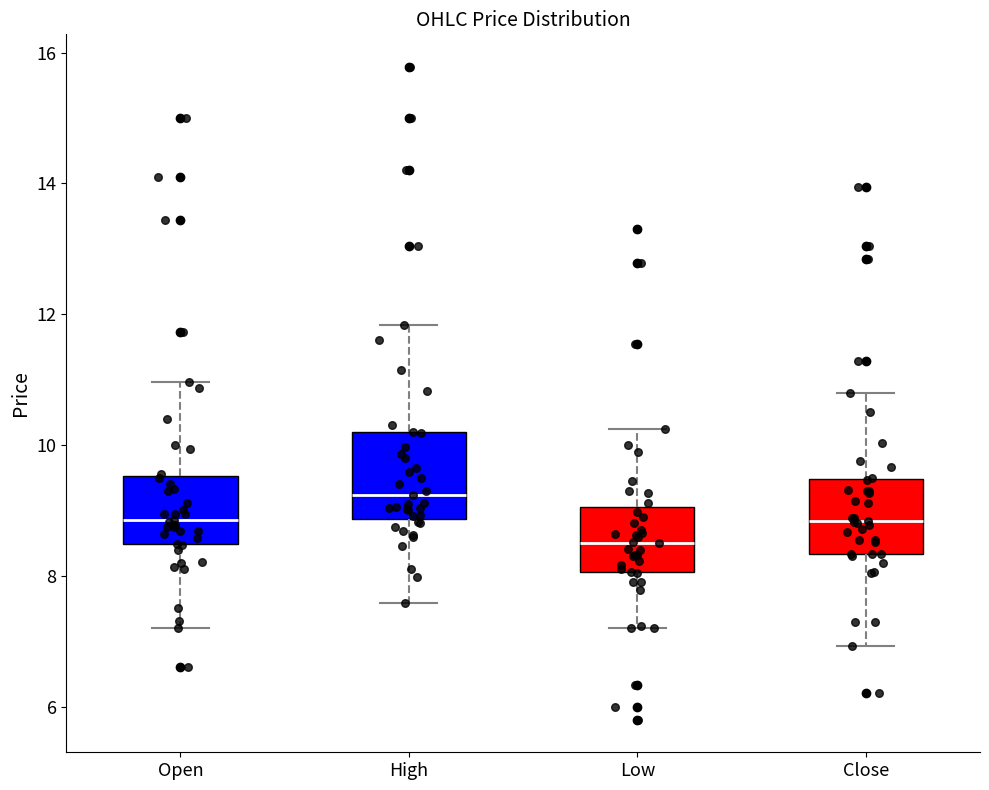

Reading left to right, read every box against the y-axis: the position of its median line, the range the box covers, and the ends of its whiskers. The values are not printed on the chart, so give them approximately, as read against the axis.

Open: median 8.8, box 8.4 to 9.6, whiskers 7.2 to 11.0
High: median 9.2, box 8.8 to 10.2, whiskers 7.6 to 11.8
Low: median 8.6, box 8.0 to 9.0, whiskers 7.2 to 10.2
Close: median 8.8, box 8.4 to 9.4, whiskers 7.0 to 10.8